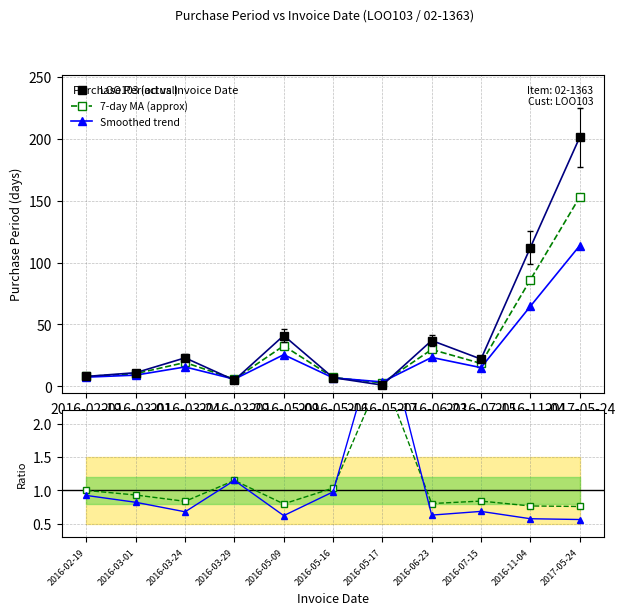

What position from the left is 2016-03-24?

3